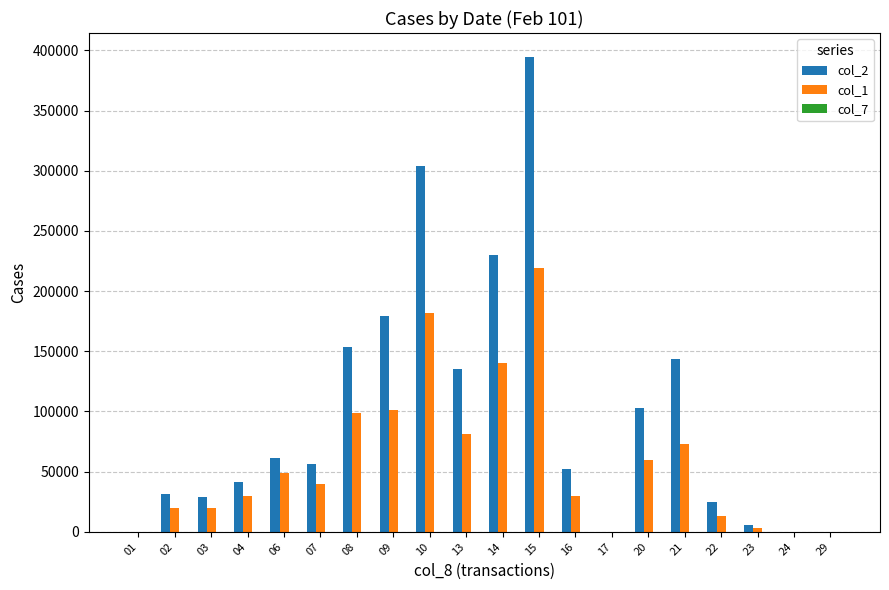

How many distinct data groups are displayed?

3